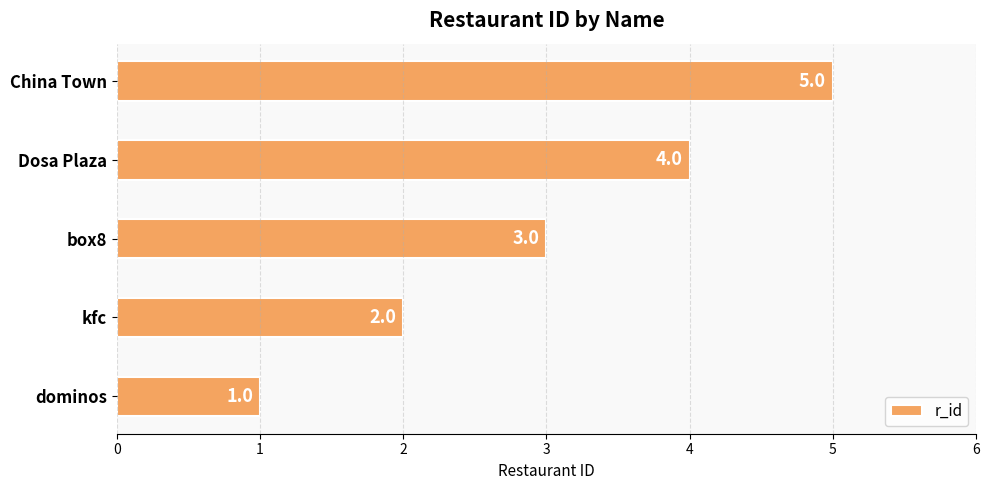

Approximately how many times larger is the value at China Town compared to kfc?

2.5